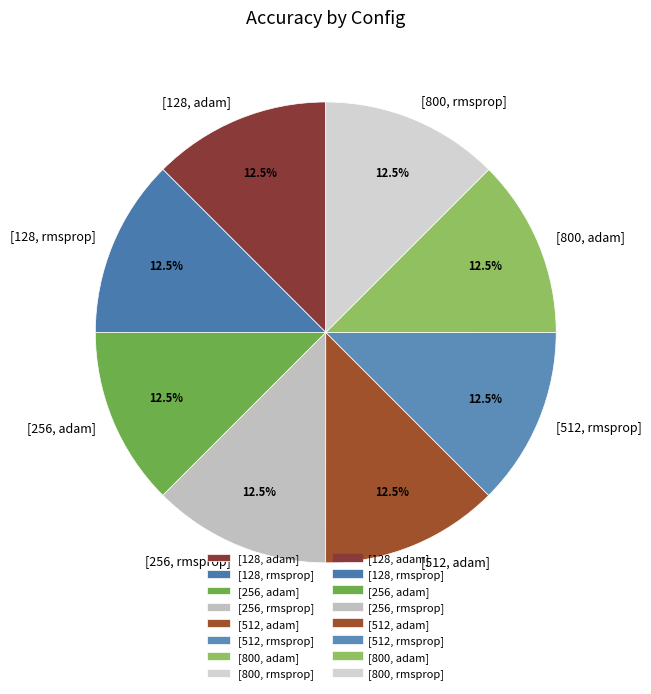

To the nearest percent, what is the combined percentage of [800, adam] and [512, rmsprop]?

25%